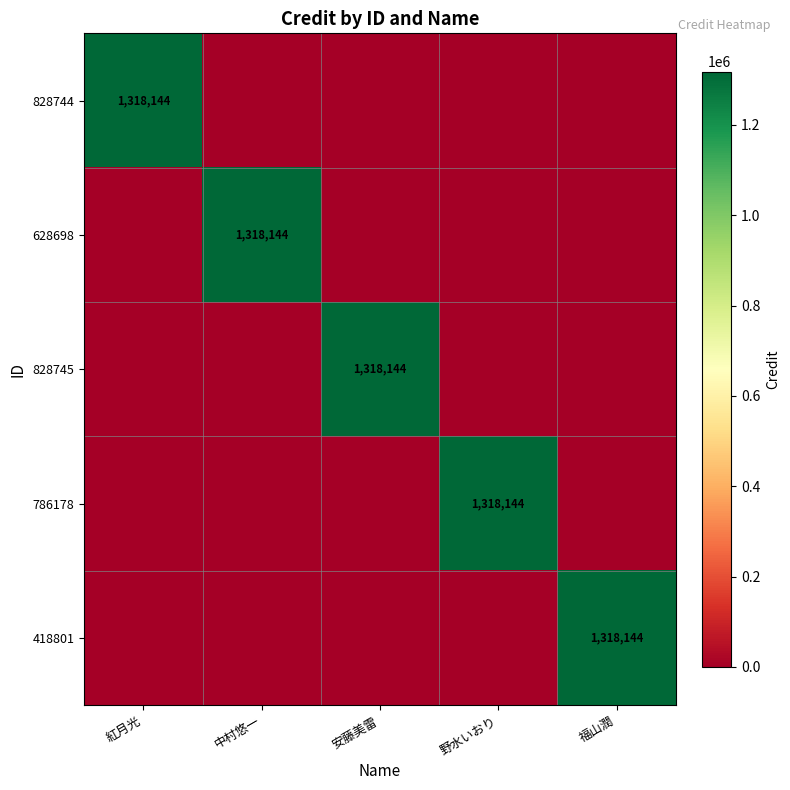

True or false: 786178 has a value of 1718631 at 野水いおり.

False